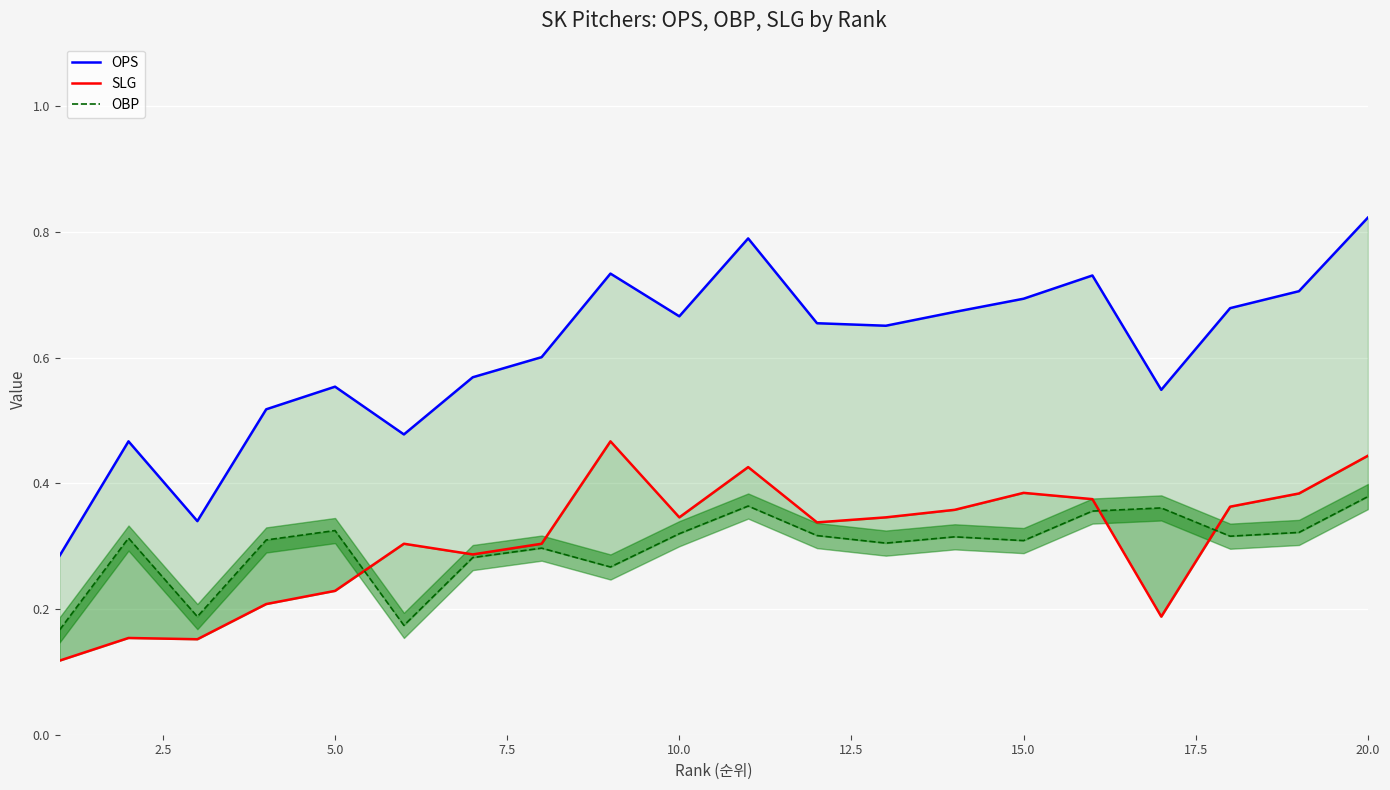

What is the difference between the maximum and minimum values in the SLG series?

0.3